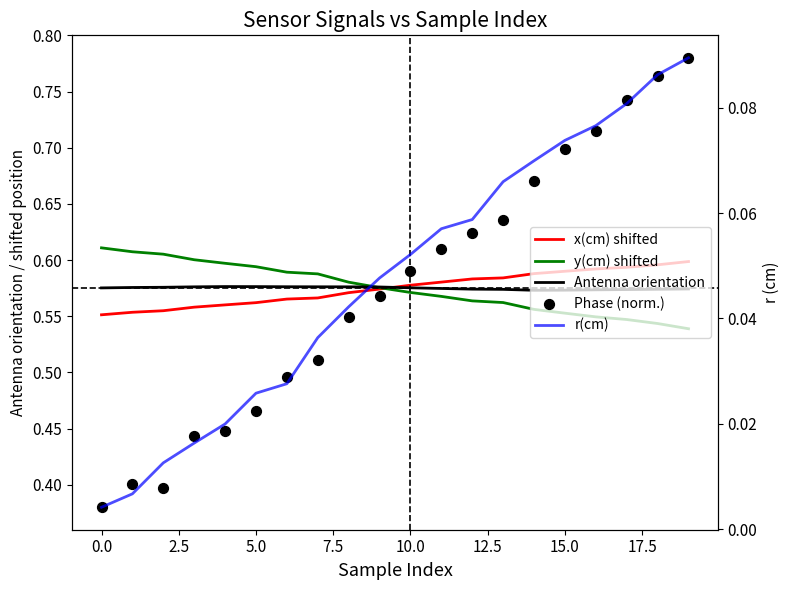

Is the value of r(cm) at 12.5 greater than the value of x(cm) shifted at 17?

No